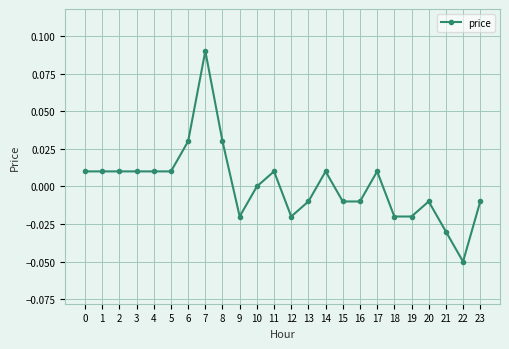

True or false: there are more than 1 points higher than both neighbors.

True